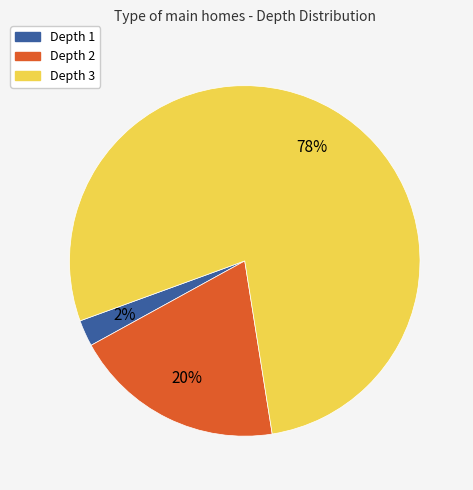

Is there any slice that represents more than half of the pie?

Yes